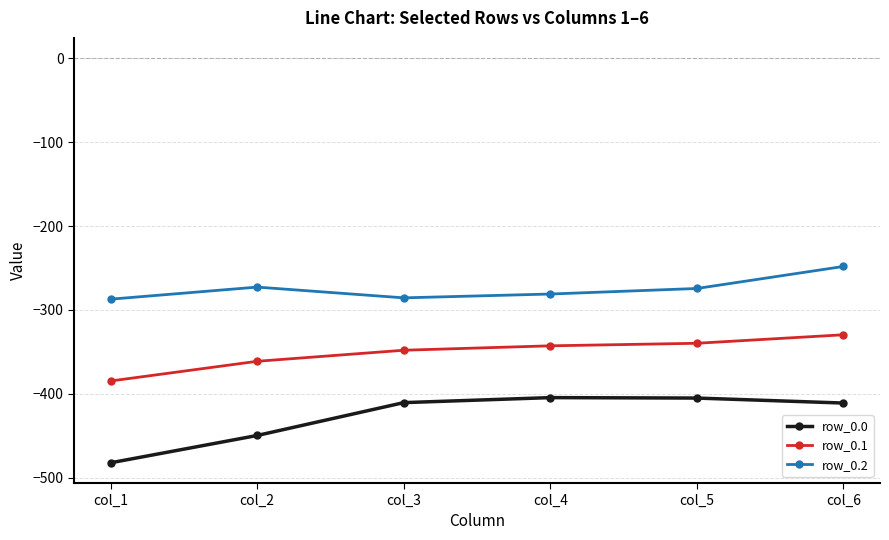

What is the value of the row_0.0 point at the 4th from the left?

-404.4